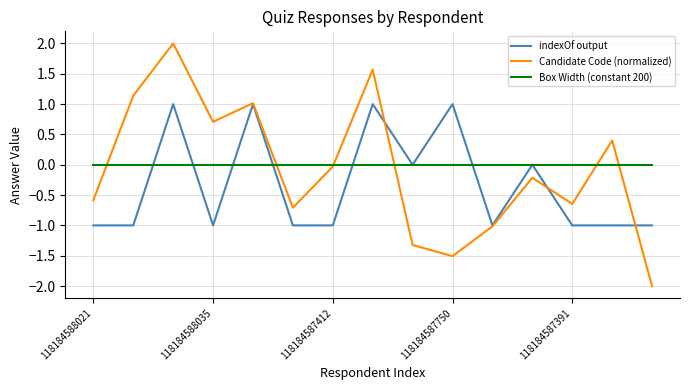

What is the highest value of the indexOf output series?

1.0